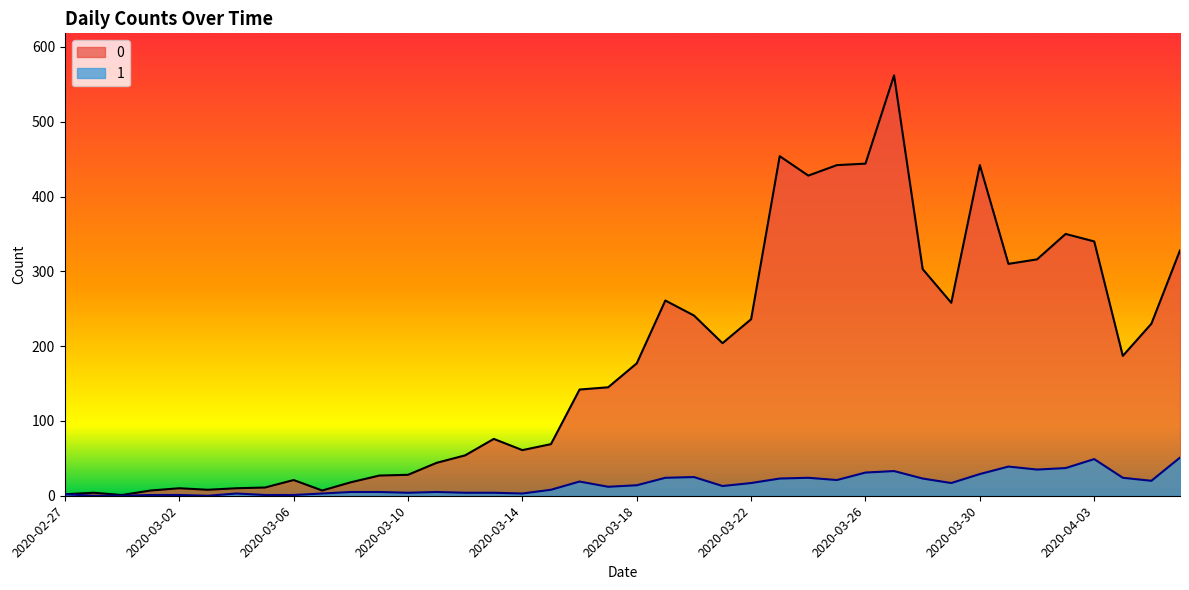

How many lines are shown in the chart?

2